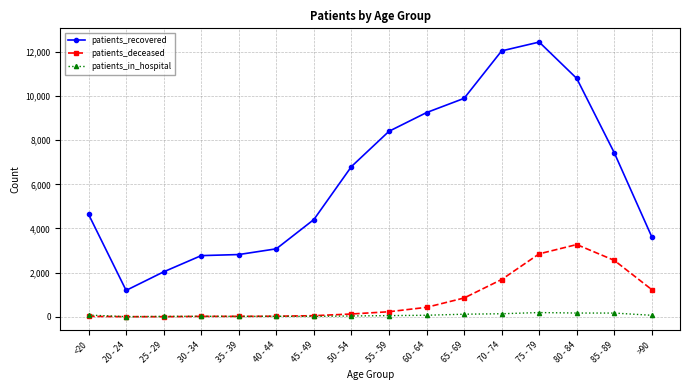

True or false: patients_recovered and patients_deceased intersect in this chart.

False